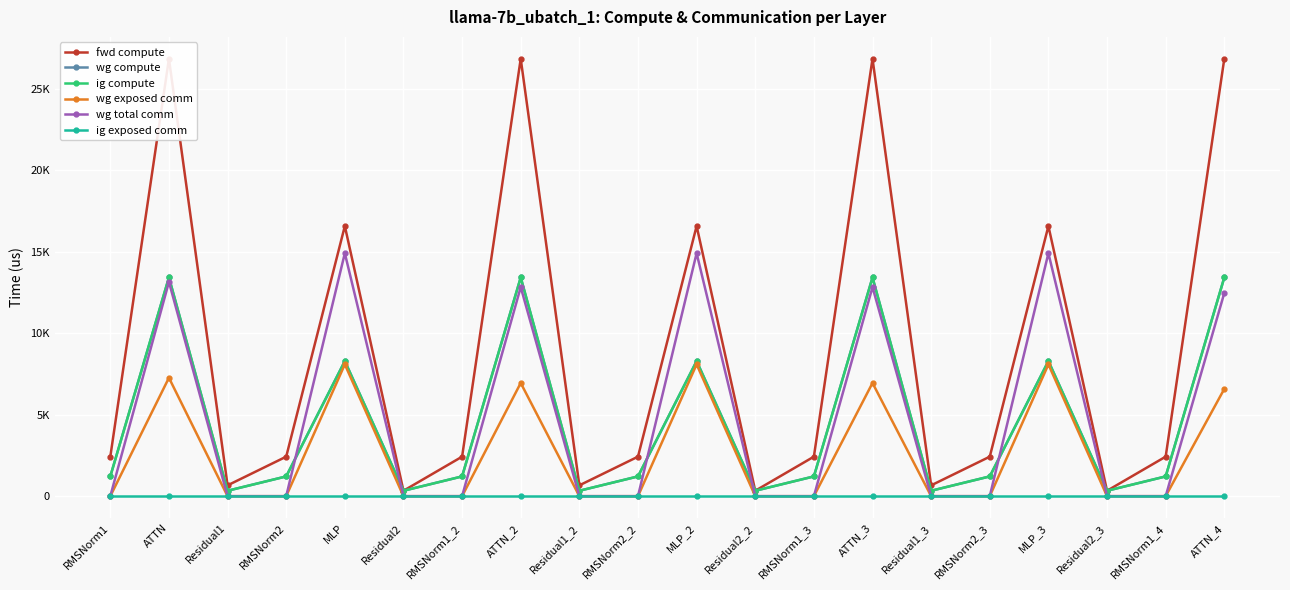

What is the sum of all fwd compute values?

176992.0